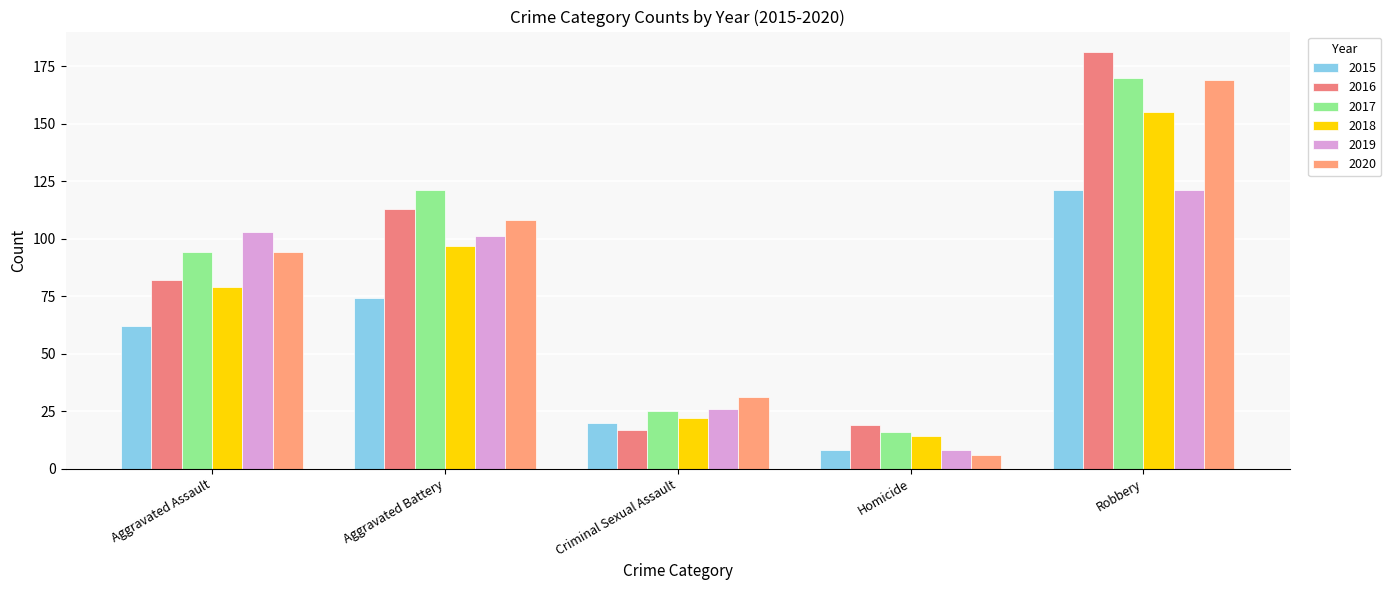

How many data points in 2020 are less than 94?

2